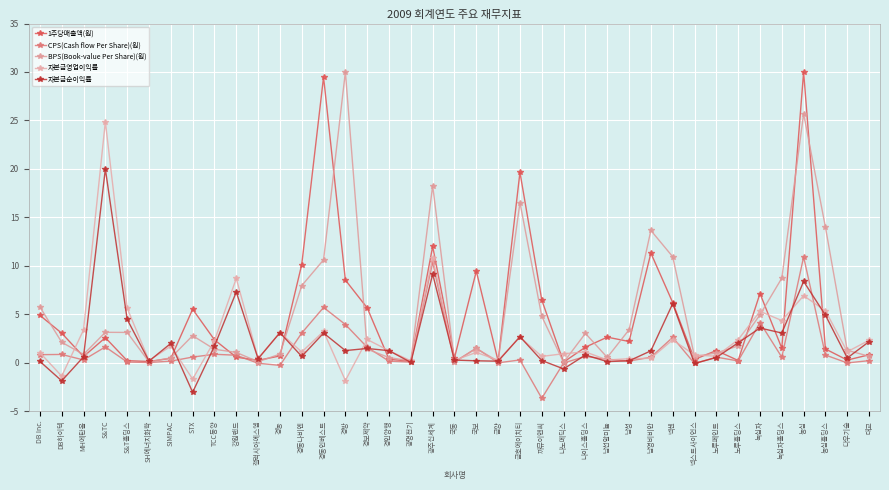

How many categories are shown in the chart?

39